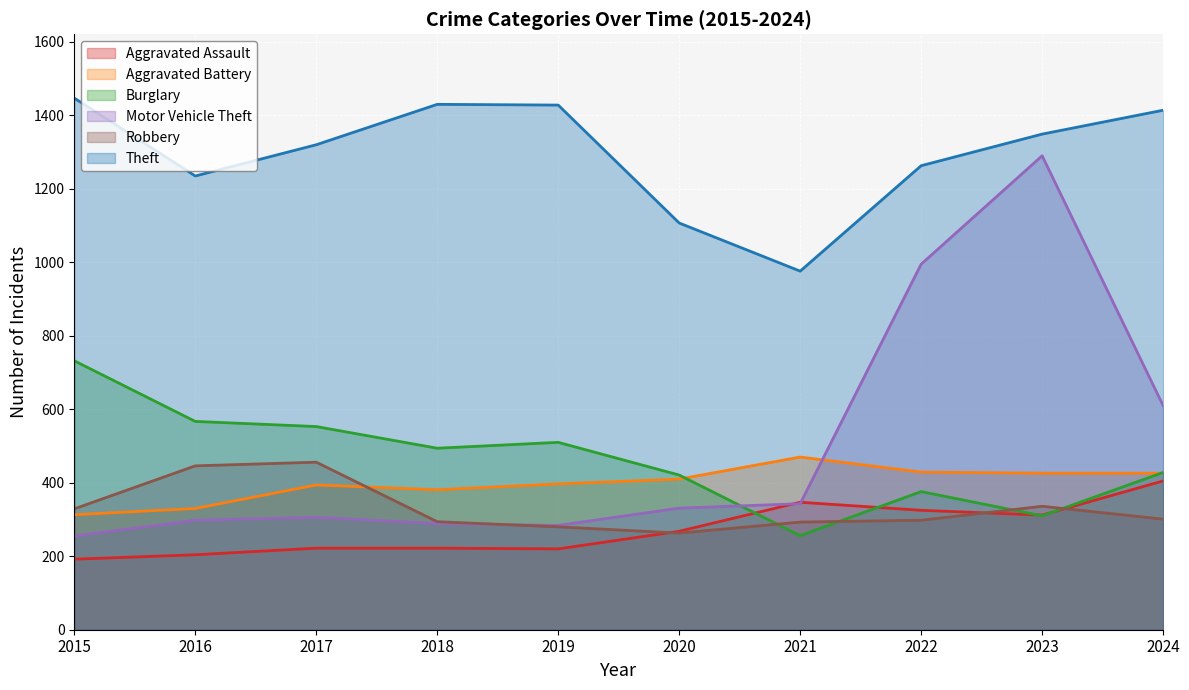

How many lines are shown in the chart?

6